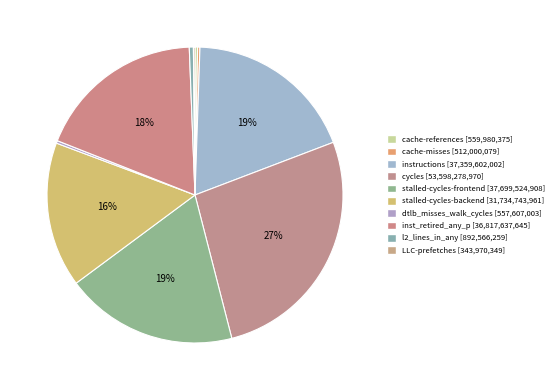

What is the total percentage of dtlb_misses_walk_cycles and stalled-cycles-backend?

16.1%